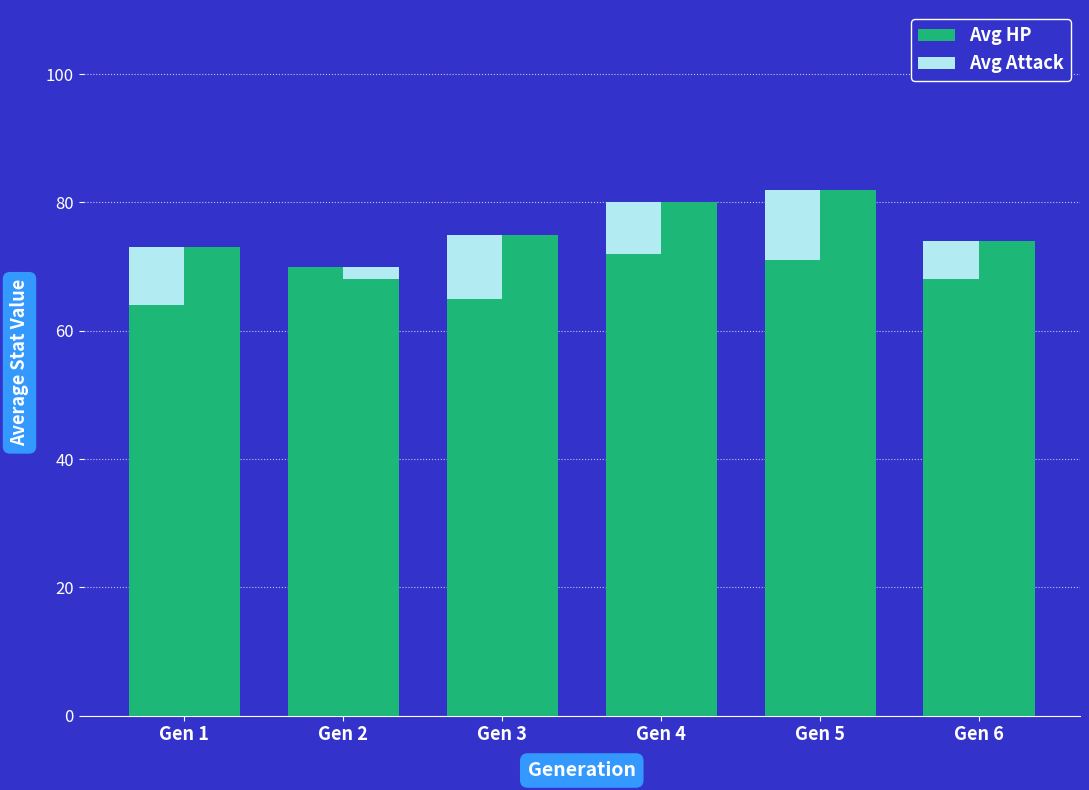

Does the chart contain any negative values?

No